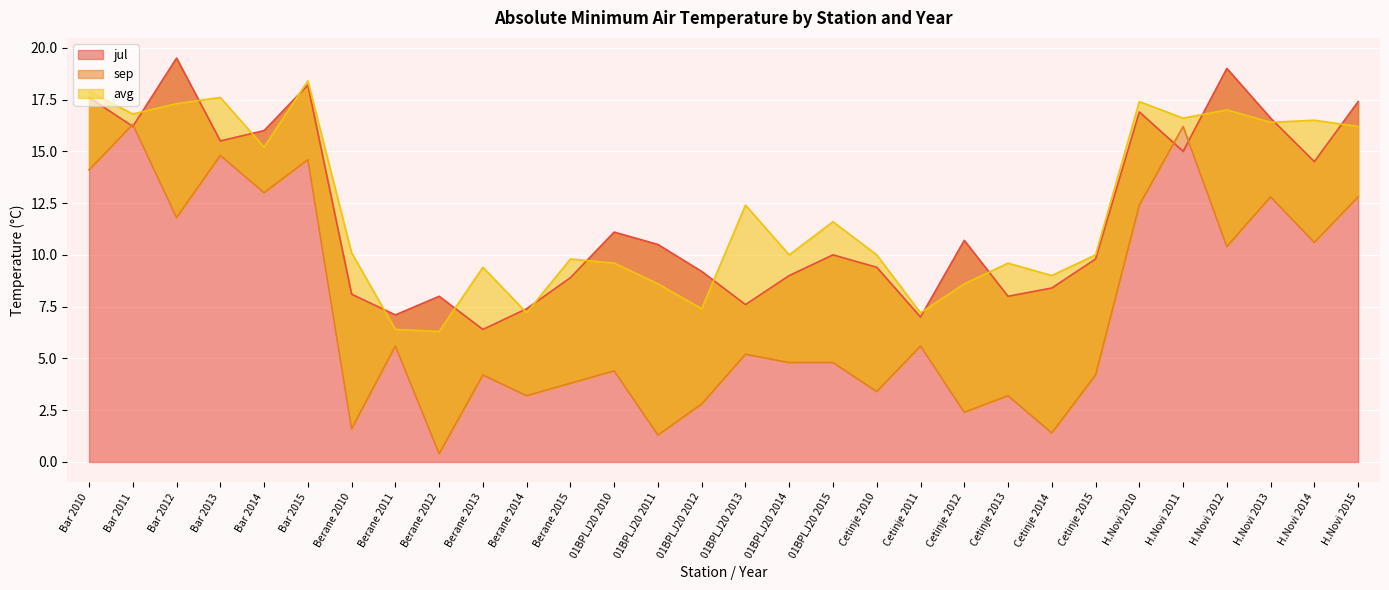

How many intersections are there between sep and jul?

4